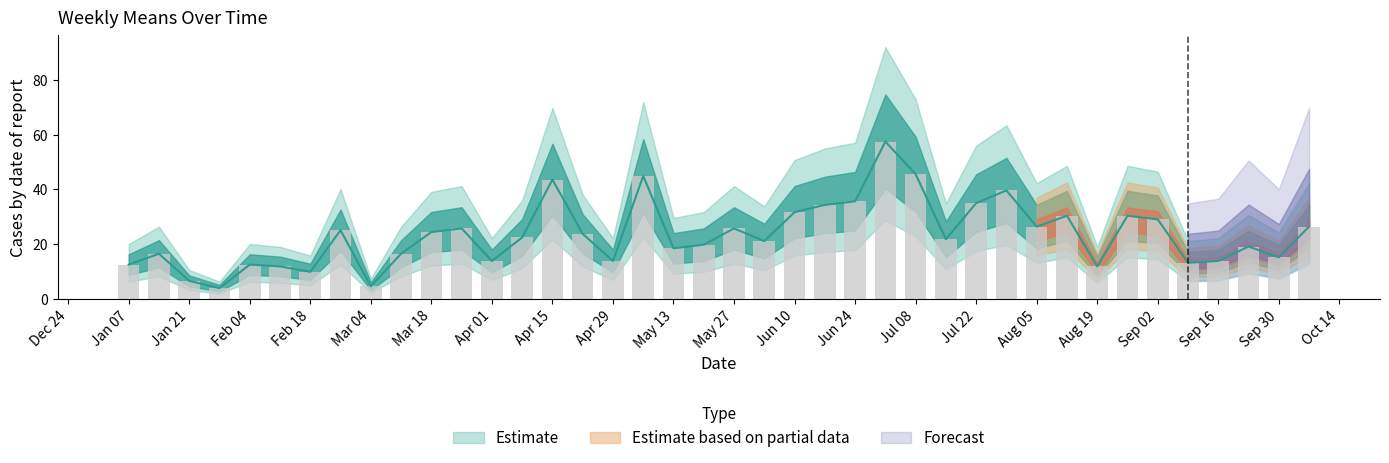

The value at Jan 21 is 6.6. True or false?

True